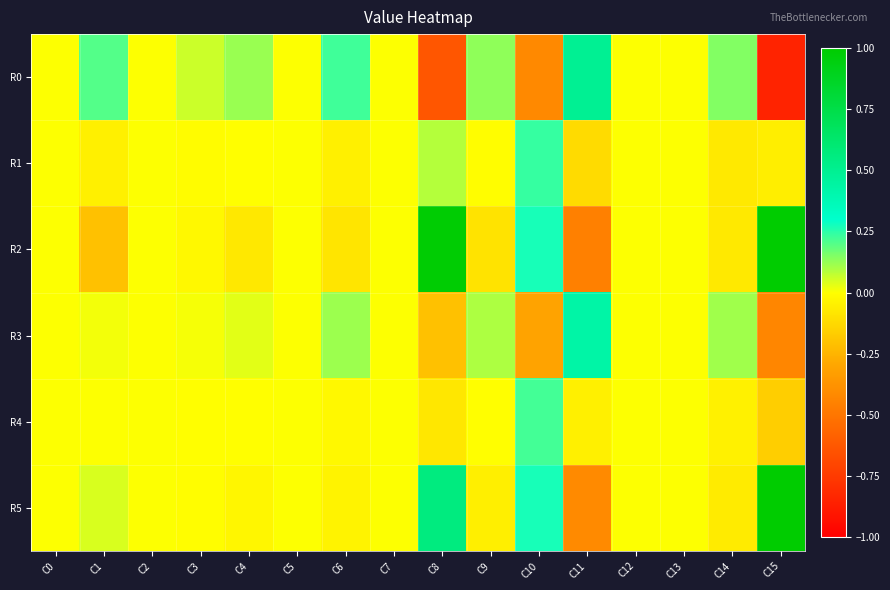

At how many categories does at least one series exceed 1?

1